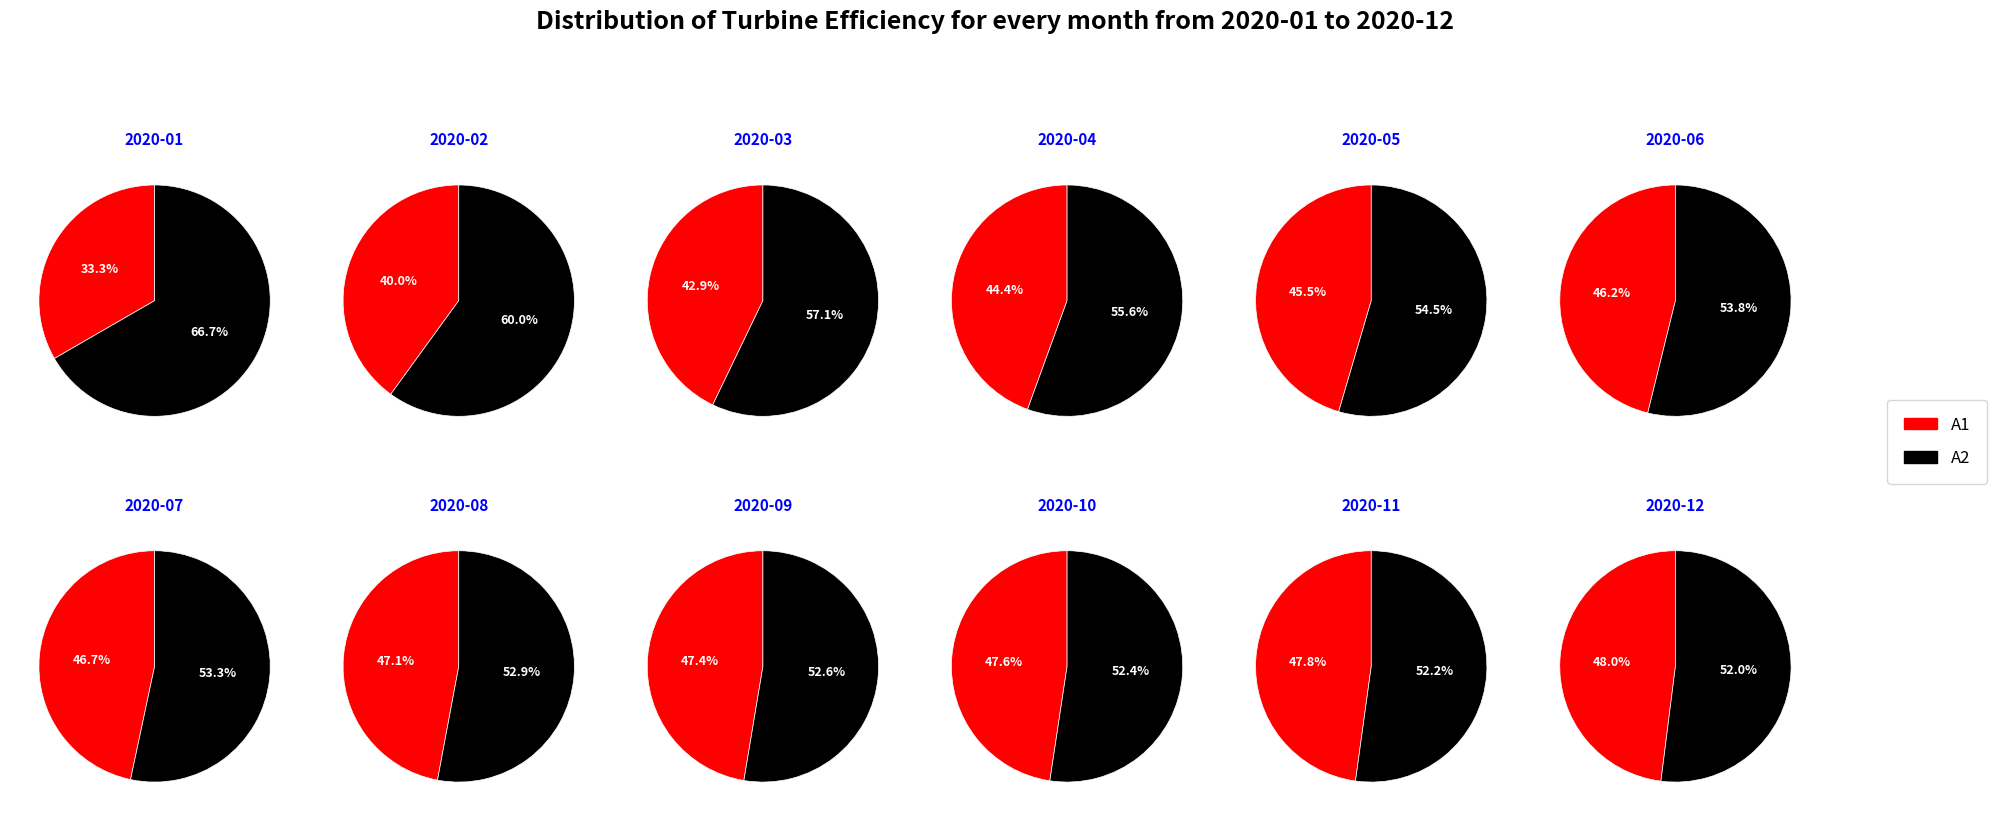

What percentage do 2020-01 and 2020-08 together represent?

11.5%